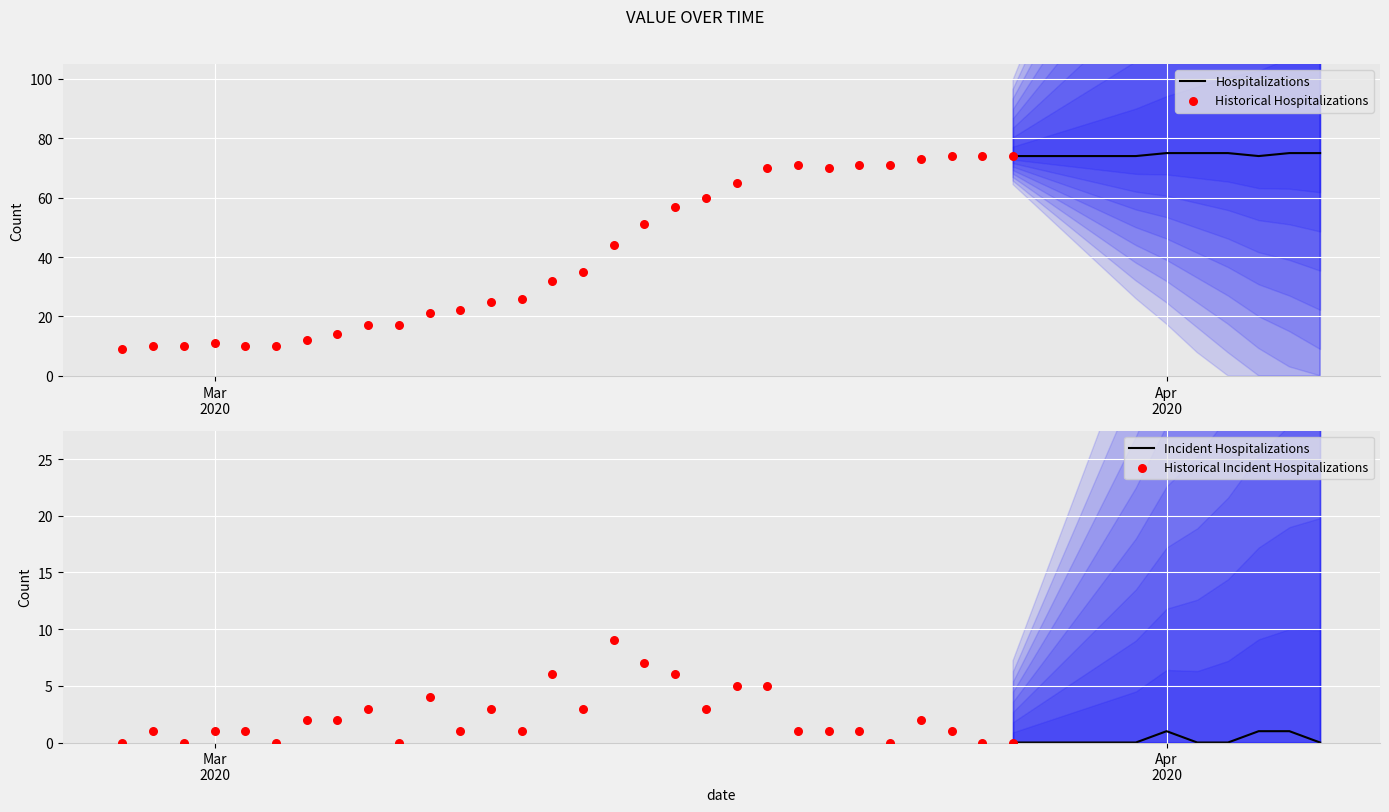

Approximately how many times larger is the value at 2020-03-09 compared to 2020-03-27?

0.3